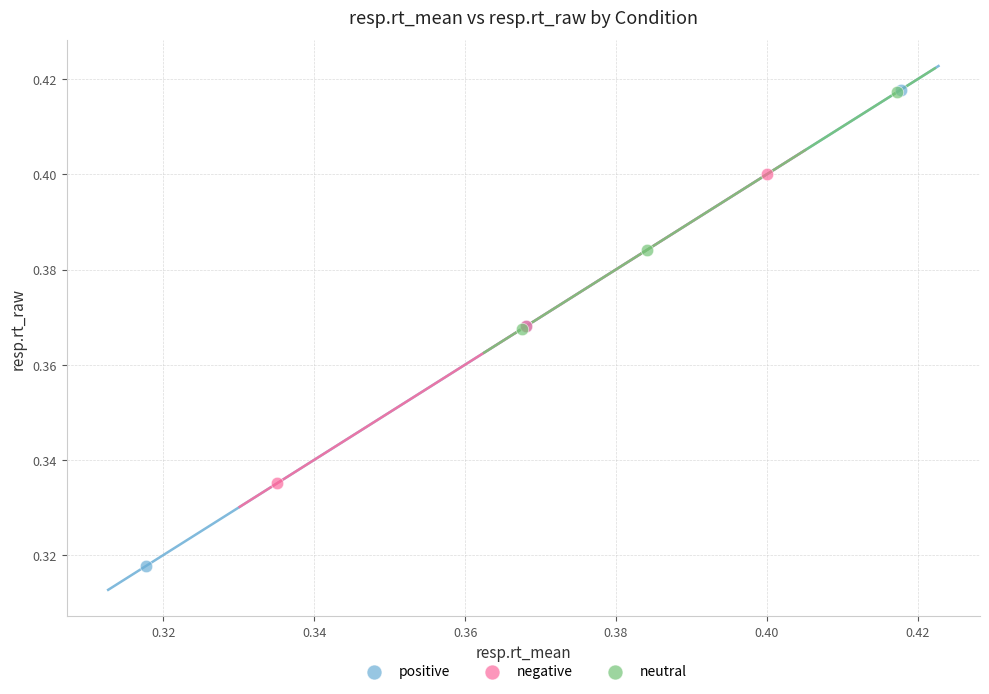

Which series contains the lowest Y value?

positive